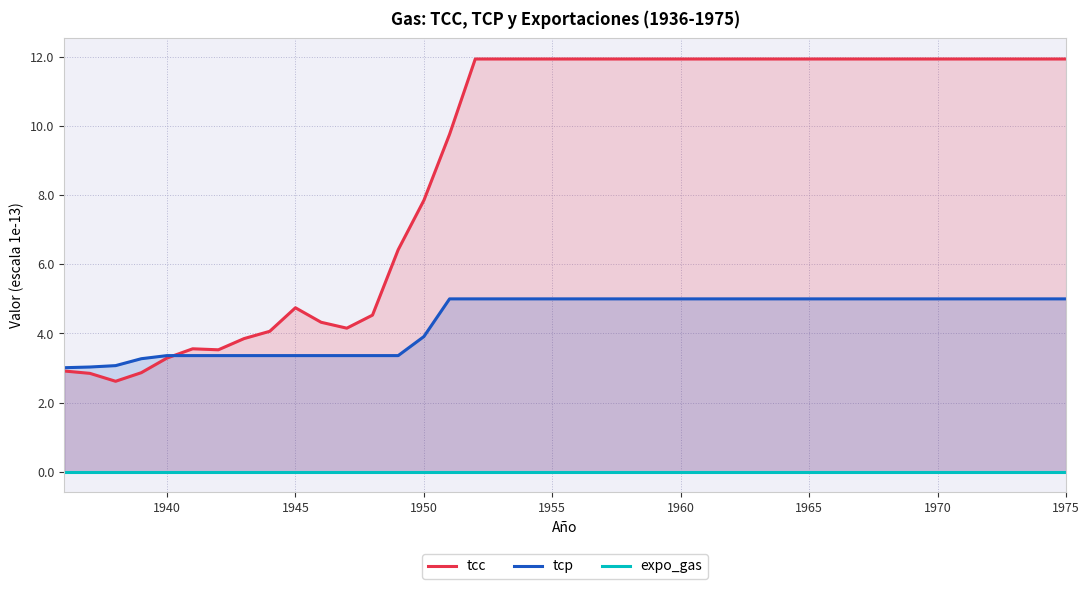

Is it true that tcp equals 5.0 at 1975?

True